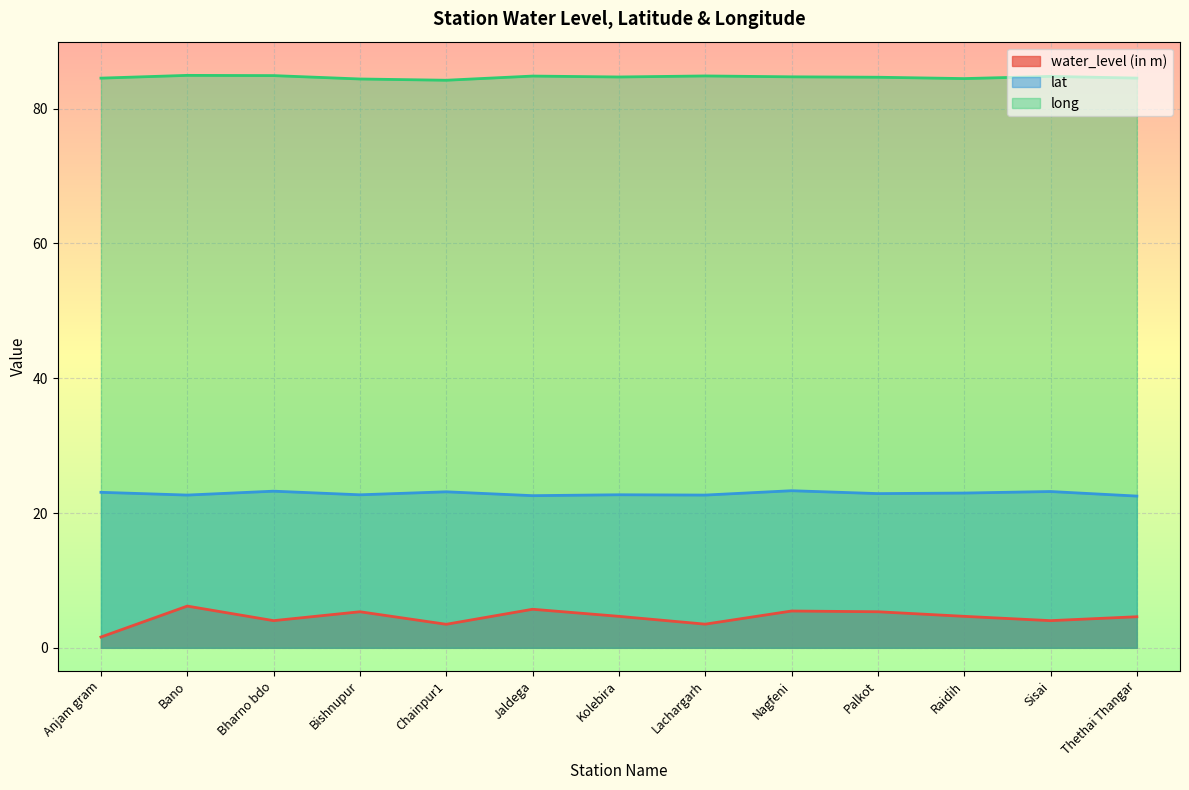

At which label is long closest to 84?

Chainpur1